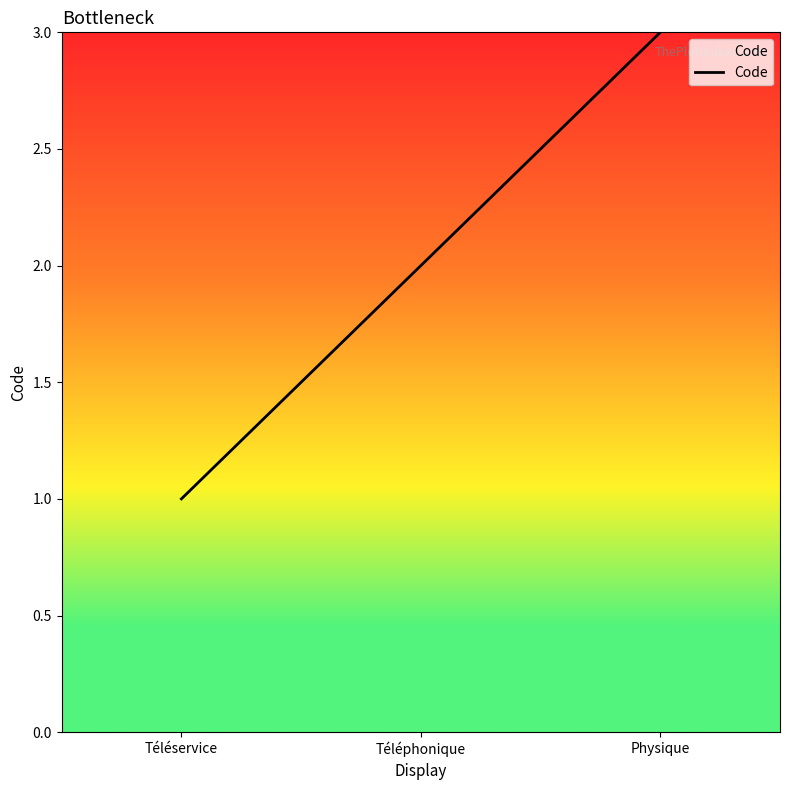

True or false: the data shows 1 at Téléservice.

True